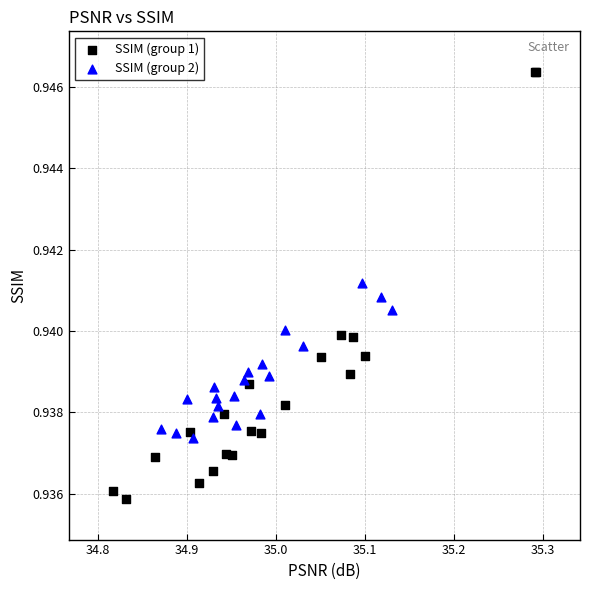

Which series reaches the minimum Y coordinate?

SSIM (group 1)